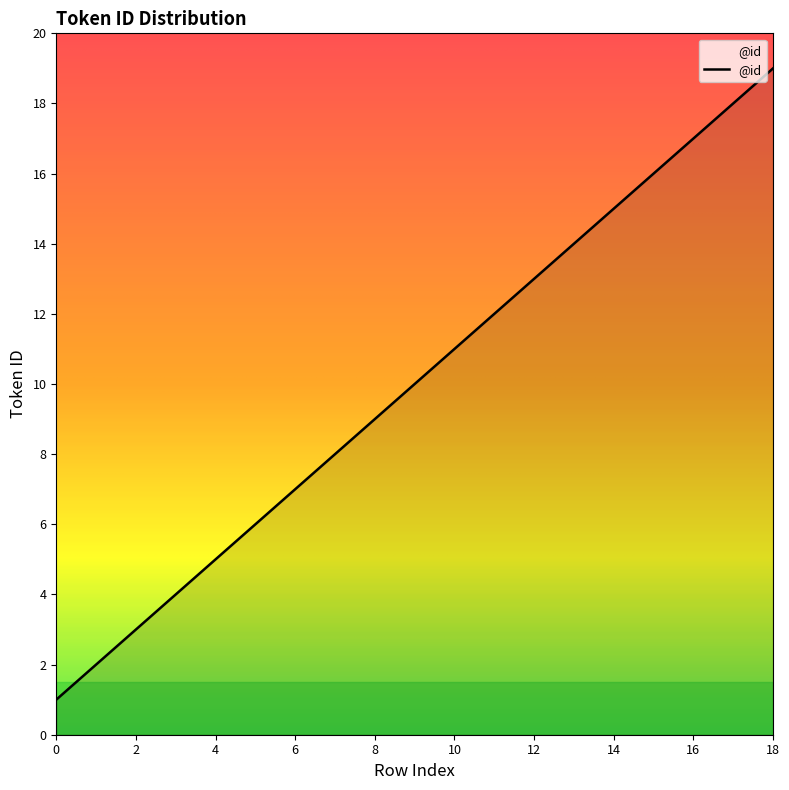

Is this an area chart (filled region under the line)?

No